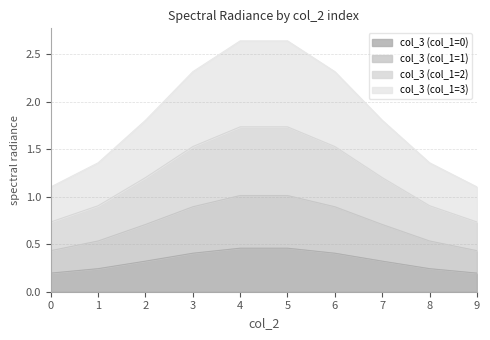

What is the total value across all series at 3?

2.3